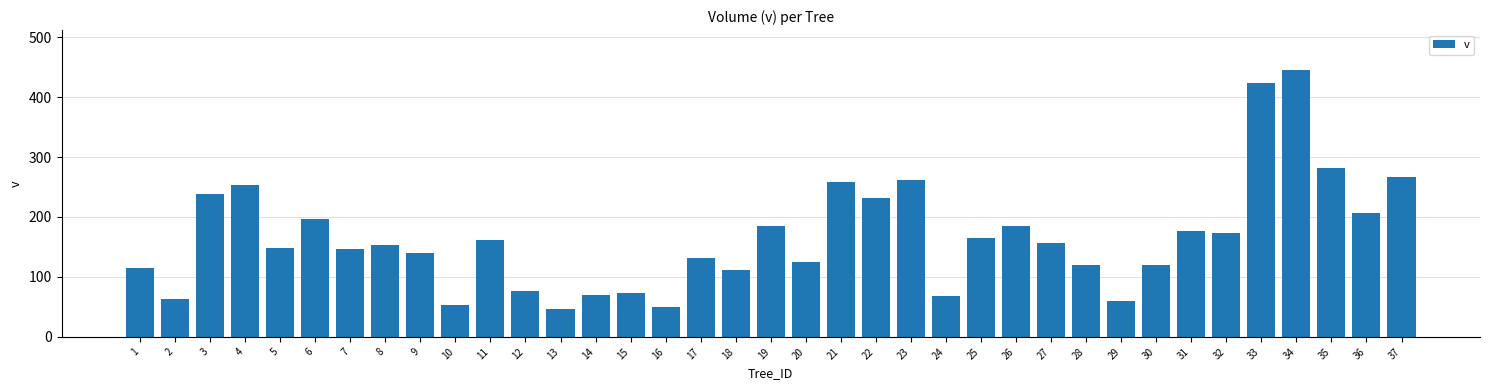

What is the change in value from 3 to 7?

-91.6